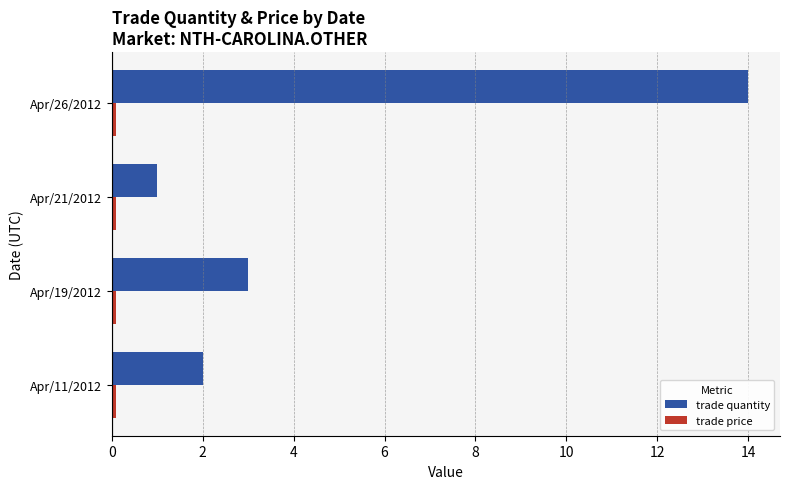

List the labels in order of trade quantity value, smallest first.

Apr/21/2012, Apr/11/2012, Apr/19/2012, Apr/26/2012